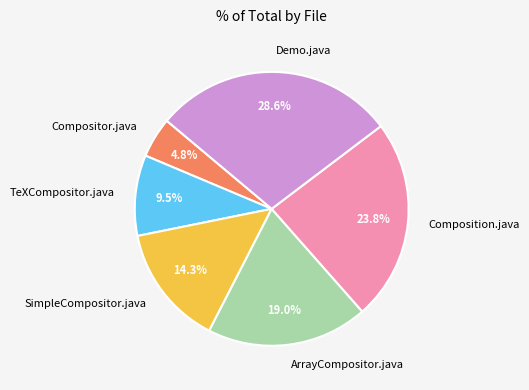

What percentage do Composition.java and SimpleCompositor.java together represent?

38.1%